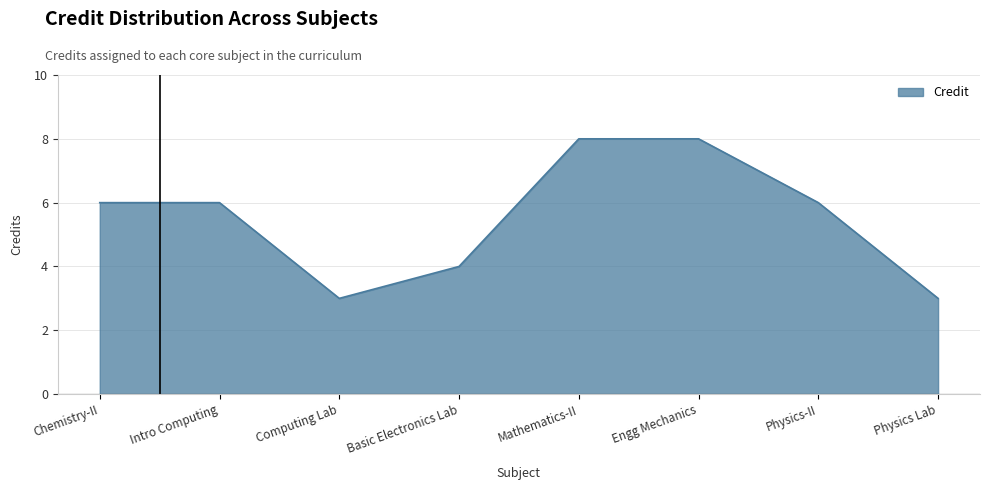

What is the difference between the second highest and second lowest values?

5